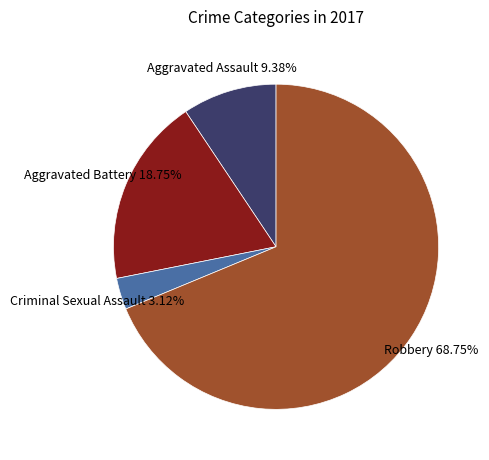

To the nearest percent, what is the difference between the largest and smallest slice percentages?

66%